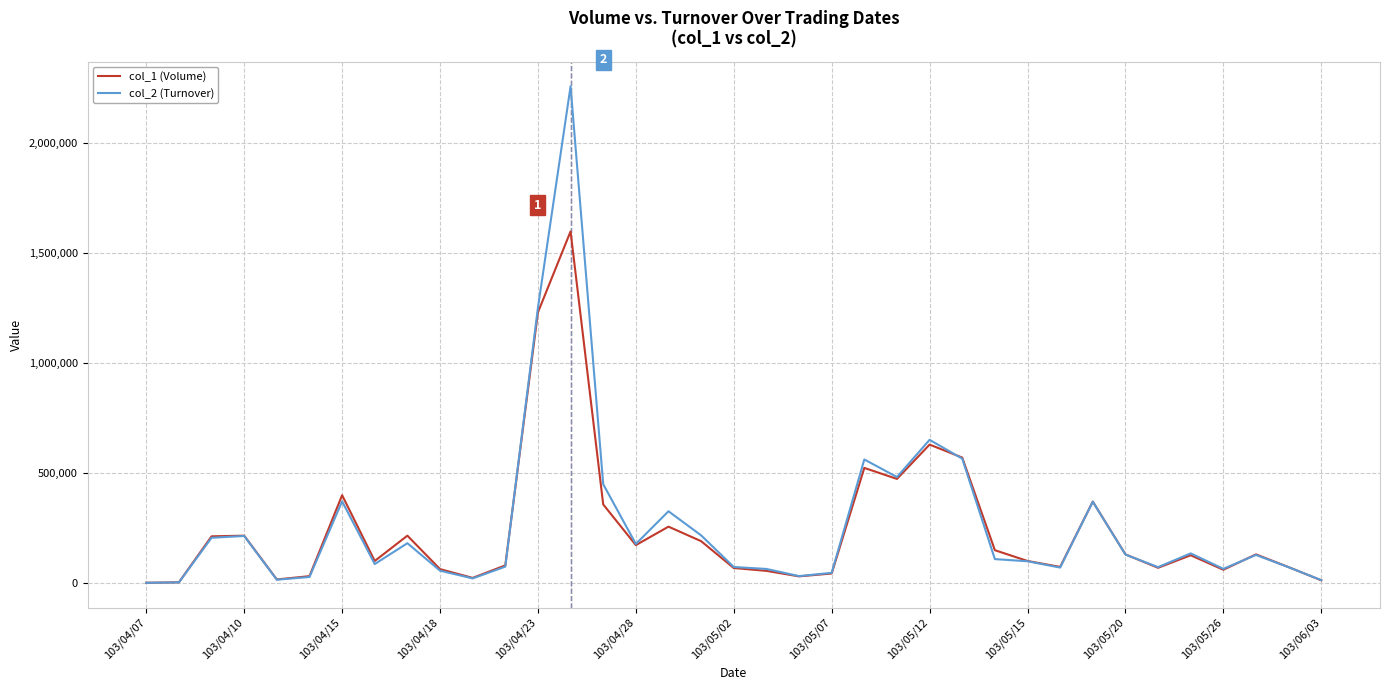

What is the greatest value displayed?

2257450